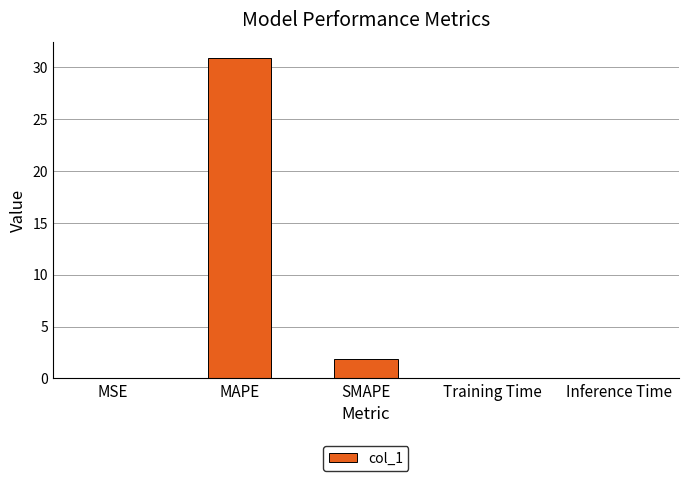

Where is the data nearest to the value 15?

SMAPE